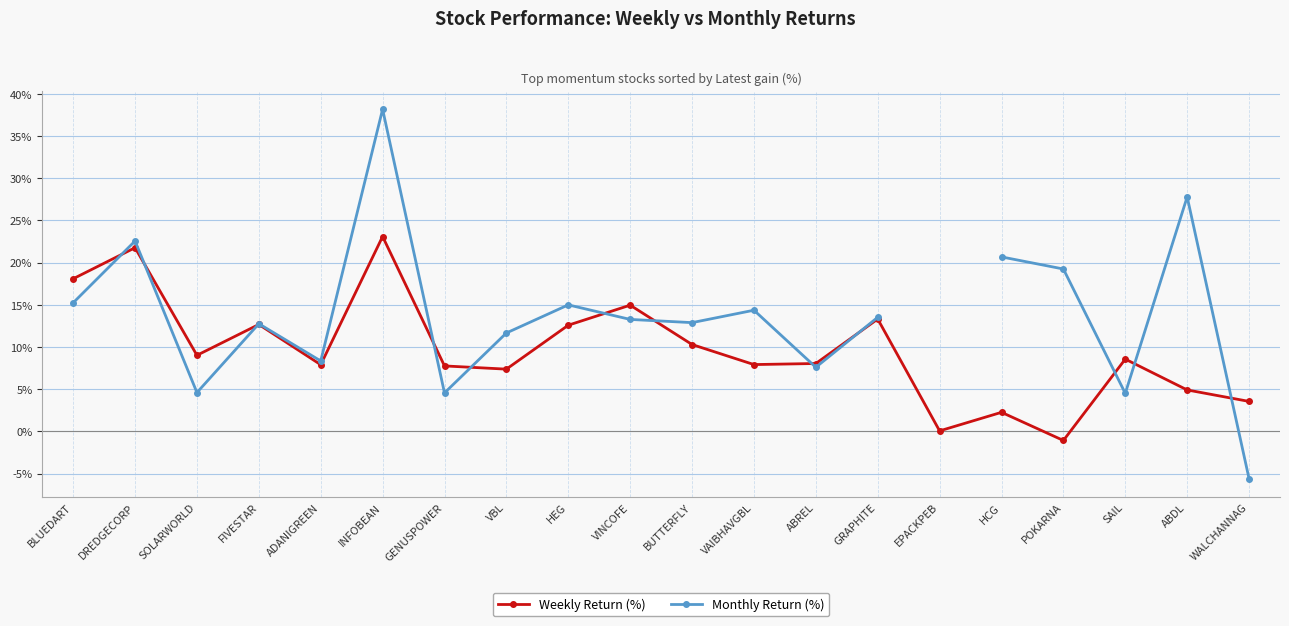

What is the sum of all Weekly Return (%) values?

193.1